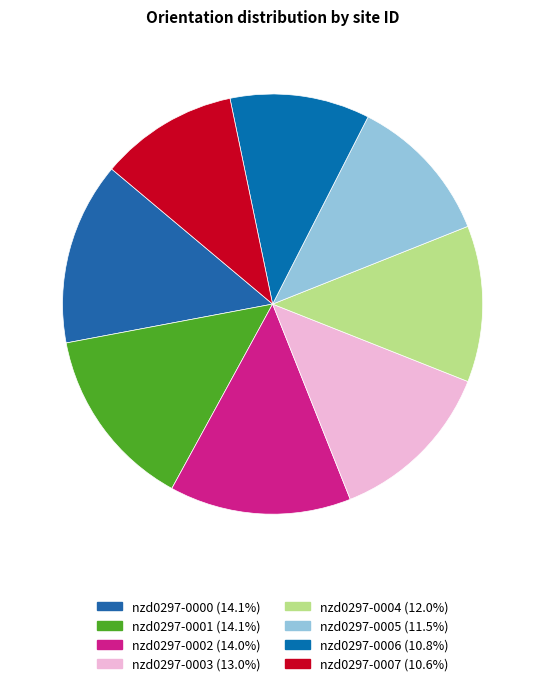

How many slices are in this pie chart?

8